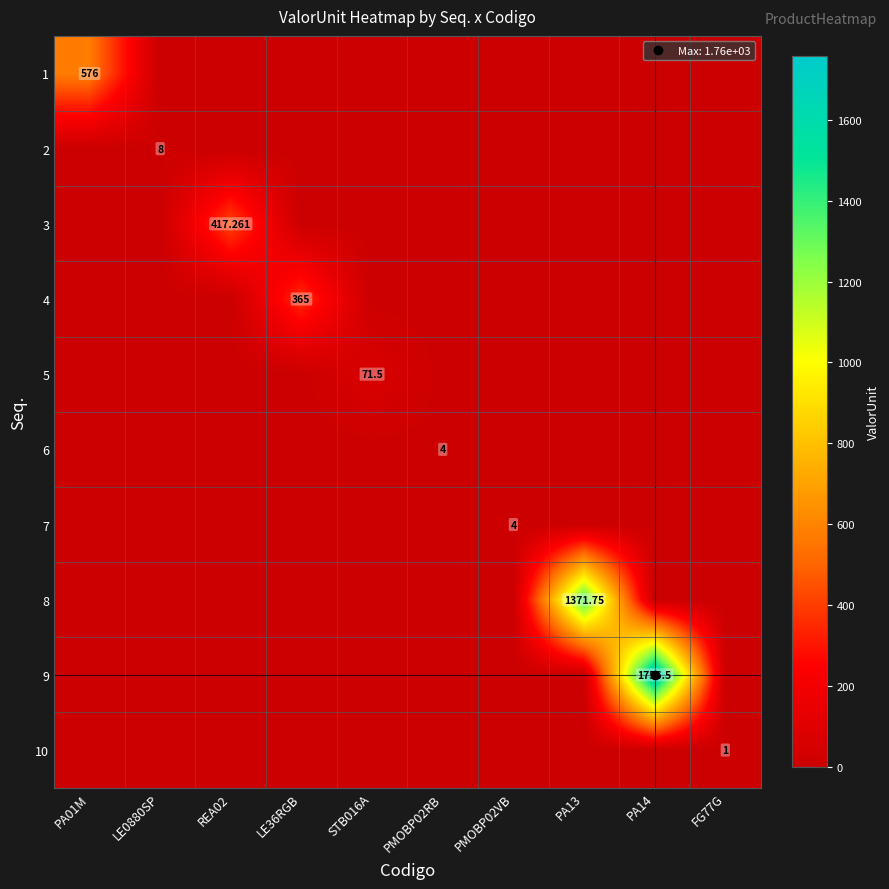

Which series has the largest total across all categories?

9